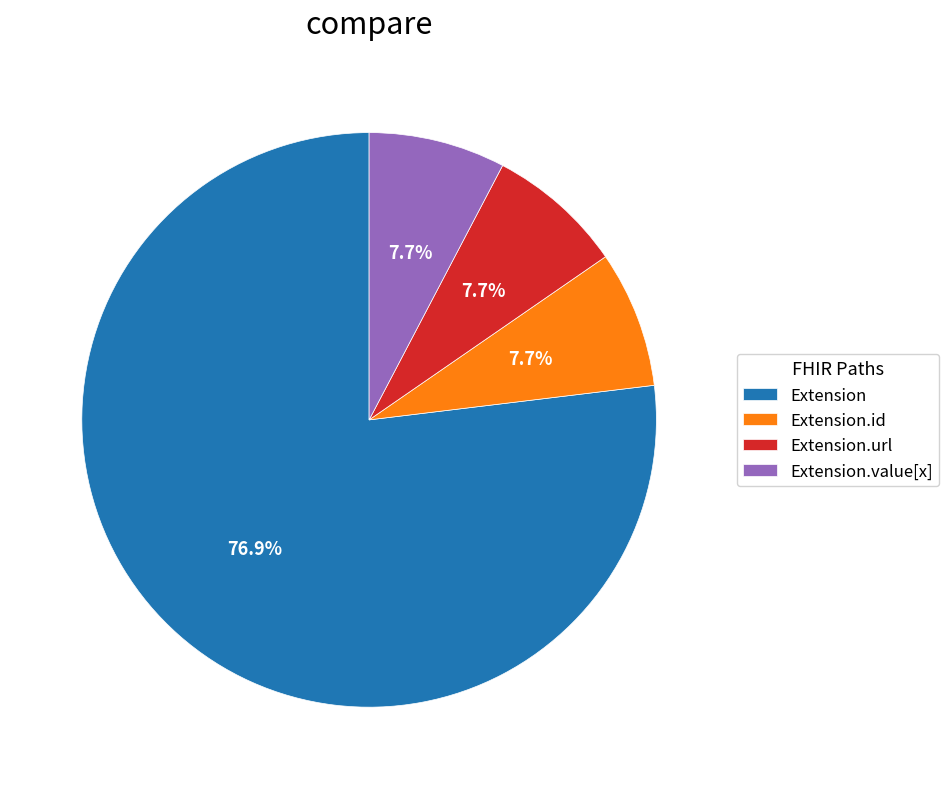

How many slices are in this pie chart?

4